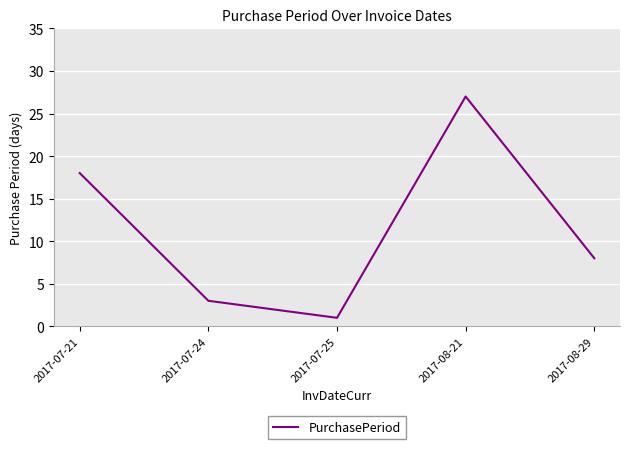

What is the difference between the second highest and second lowest values?

15